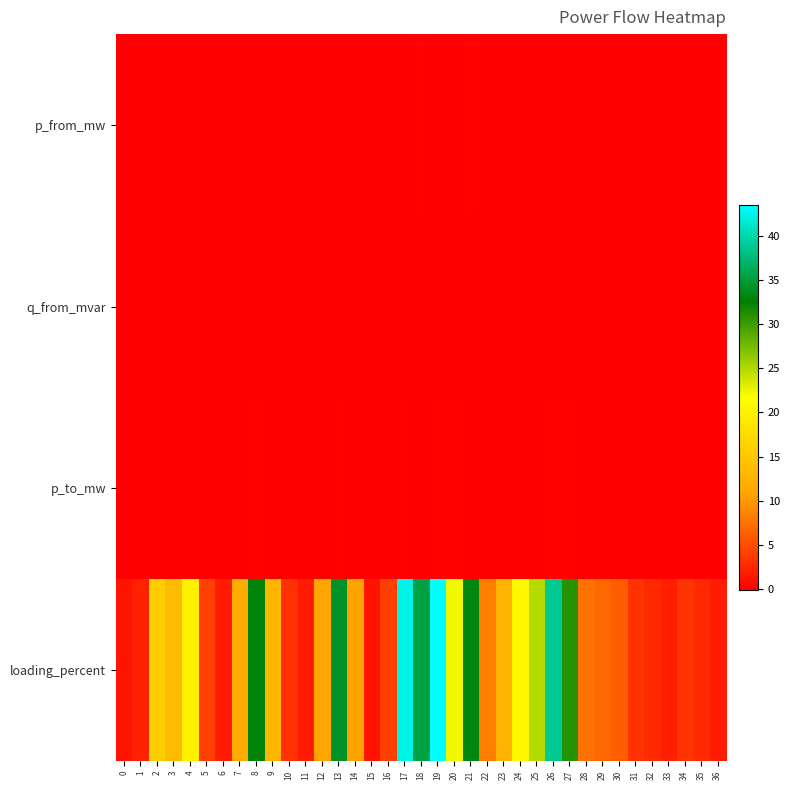

Reading left to right, what are all the values shown in this chart?

p_from_mw: 0=0.0	1=-0.0	2=-0.0	3=0.0	4=-0.0	5=0.0	6=0.0	7=0.0	8=-0.1	9=0.0	10=0.0	11=0.0	12=0.0	13=-0.1	14=0.0	15=0.0	16=0.0	17=-0.1	18=0.1	19=-0.1	20=-0.1	21=0.1	22=0.0	23=-0.0	24=-0.0	25=-0.0	26=-0.1	27=-0.1	28=0.0	29=0.0	30=0.0	31=0.0	32=0.0	33=0.0	34=0.0	35=0.0	36=0.0
q_from_mvar: 0=0.0	1=-0.0	2=-0.0	3=0.0	4=-0.0	5=0.0	6=0.0	7=0.0	8=-0.0	9=0.0	10=0.0	11=0.0	12=0.0	13=-0.0	14=0.0	15=0.0	16=0.0	17=-0.0	18=0.0	19=-0.0	20=-0.0	21=0.0	22=0.0	23=-0.0	24=-0.0	25=-0.0	26=-0.0	27=-0.0	28=0.0	29=0.0	30=0.0	31=0.0	32=0.0	33=0.0	34=0.0	35=0.0	36=0.0
p_to_mw: 0=-0.0	1=0.0	2=0.0	3=-0.0	4=0.0	5=-0.0	6=-0.0	7=-0.0	8=0.1	9=-0.0	10=-0.0	11=-0.0	12=-0.0	13=0.1	14=-0.0	15=-0.0	16=-0.0	17=0.1	18=-0.1	19=0.1	20=0.1	21=-0.1	22=-0.0	23=0.0	24=0.0	25=0.0	26=0.1	27=0.1	28=-0.0	29=-0.0	30=-0.0	31=-0.0	32=-0.0	33=-0.0	34=-0.0	35=-0.0	36=-0.0
loading_percent: 0=1.3	1=2.3	2=15.8	3=13.6	4=20.0	5=4.1	6=1.9	7=11.7	8=32.8	9=12.9	10=3.2	11=1.9	12=10.8	13=34.2	14=10.7	15=1.3	16=4.3	17=42.4	18=35.4	19=43.5	20=22.4	21=33.2	22=8.4	23=12.4	24=20.8	25=24.8	26=38.8	27=31.1	28=7.5	29=6.8	30=6.1	31=3.3	32=2.7	33=2.0	34=3.3	35=2.7	36=1.9